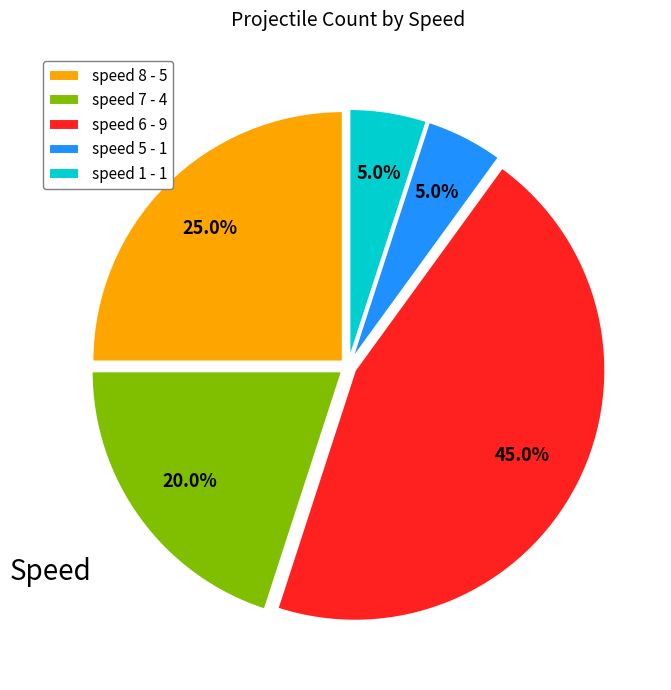

To the nearest percent, what is the difference between the largest and smallest slice percentages?

40%